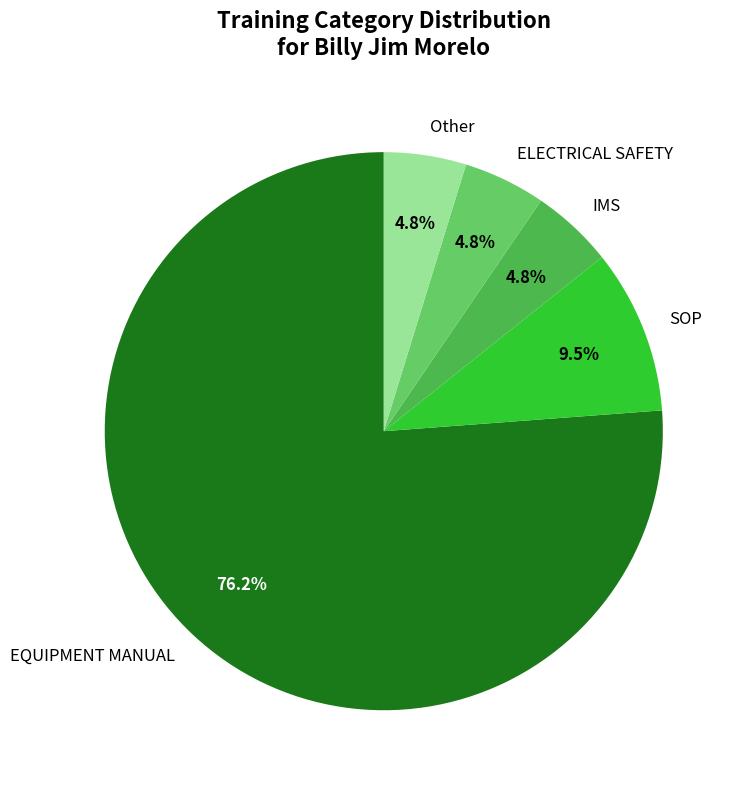

Which category has the biggest portion of the pie?

EQUIPMENT MANUAL